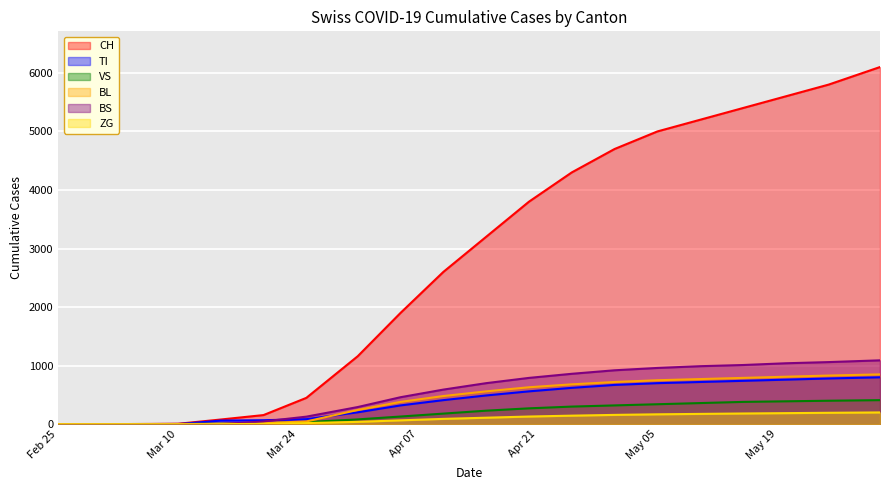

What is the label of the 2nd point from the right?

2020-05-25